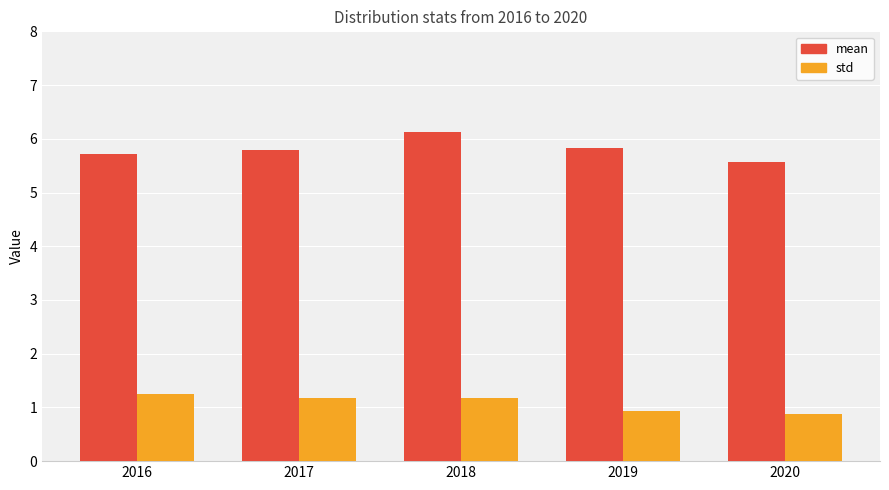

What is the maximum value shown in the chart?

6.1